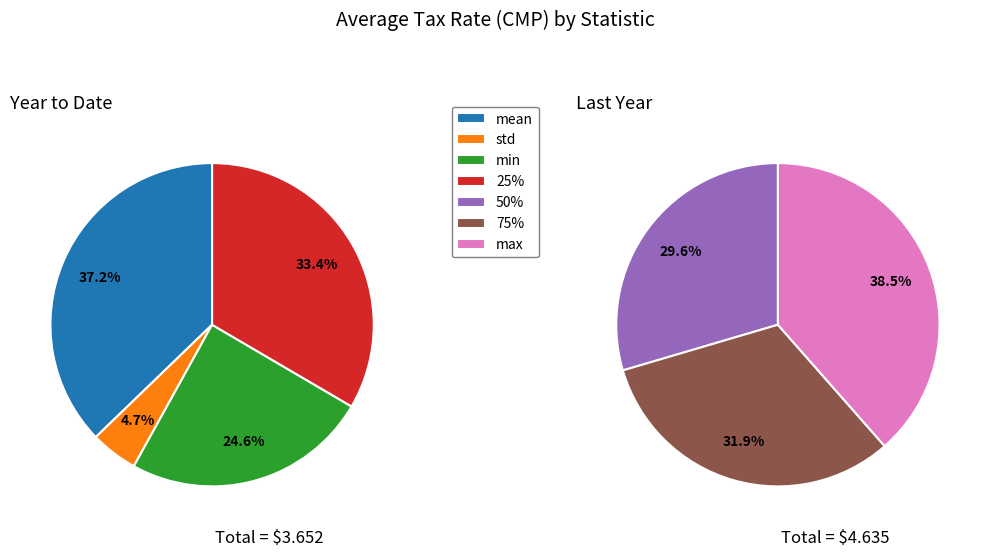

How many segments does this pie chart have?

7